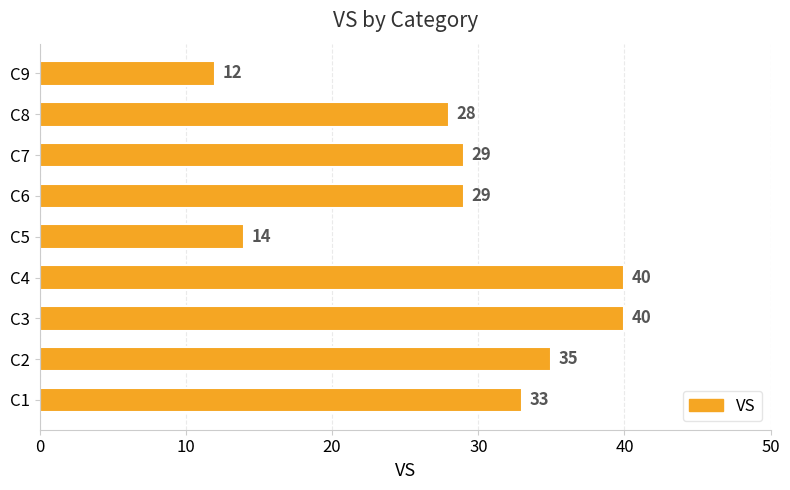

How many series are shown in this chart?

1